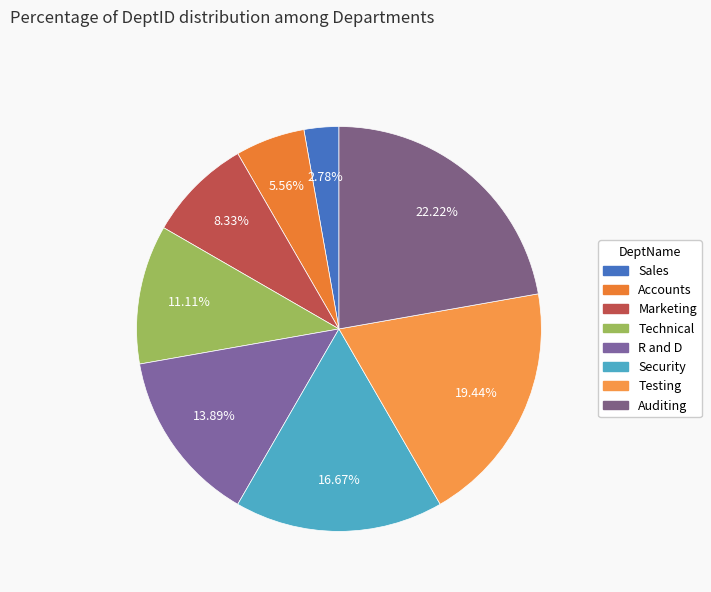

Count the number of slices in the pie.

8